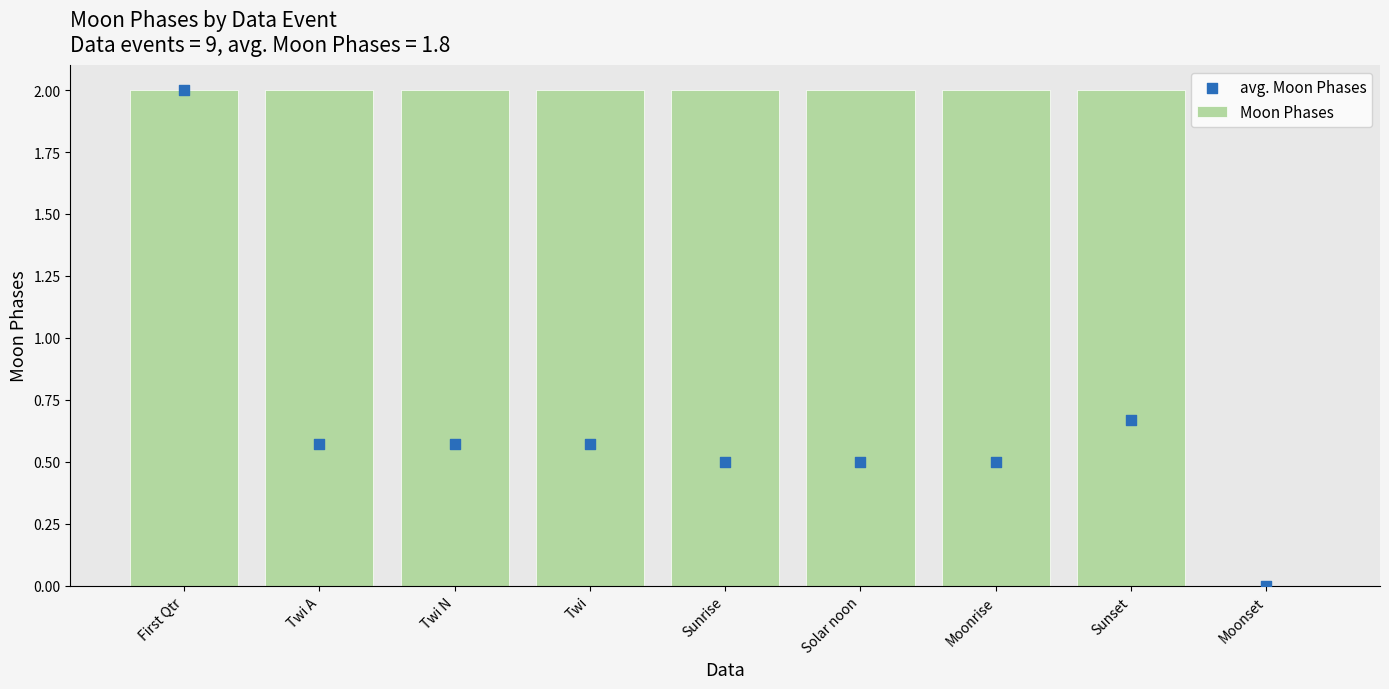

Is the value of avg. Moon Phases at Sunrise greater than the value of Moon Phases at Sunset?

No